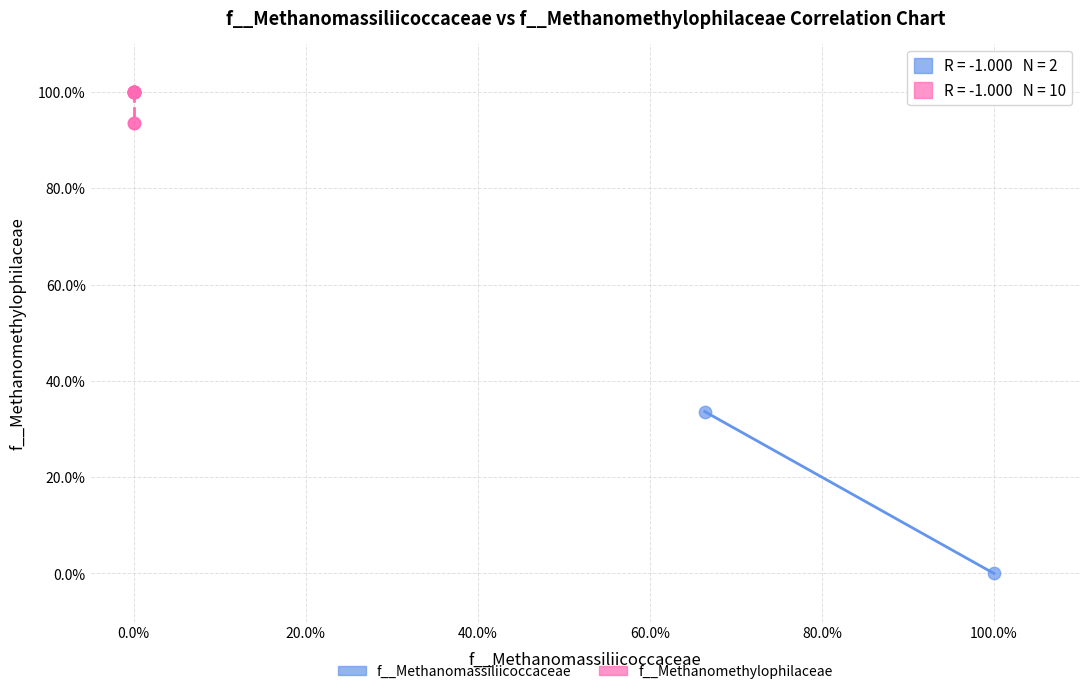

What are all the series names shown in the legend?

f__Methanomassiliicoccaceae, f__Methanomethylophilaceae